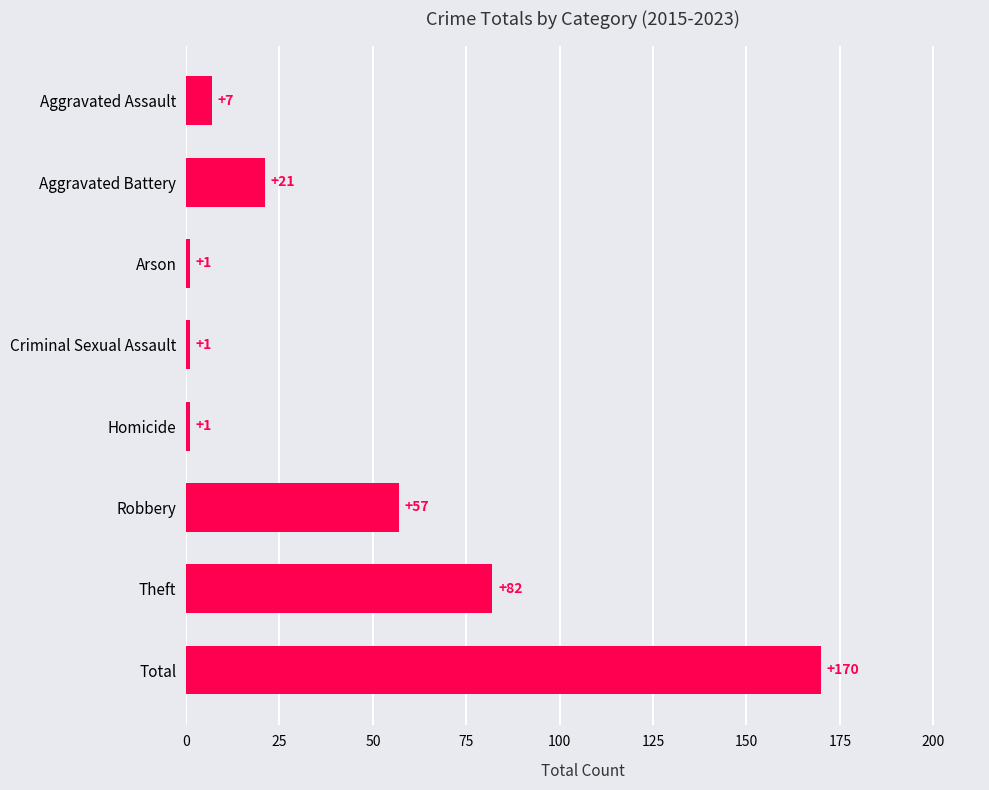

What is the difference between the maximum and minimum values?

169